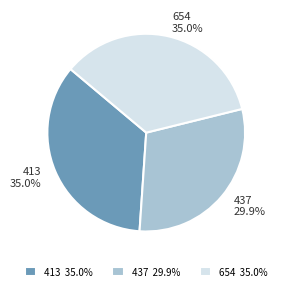

Count the number of slices in the pie.

3